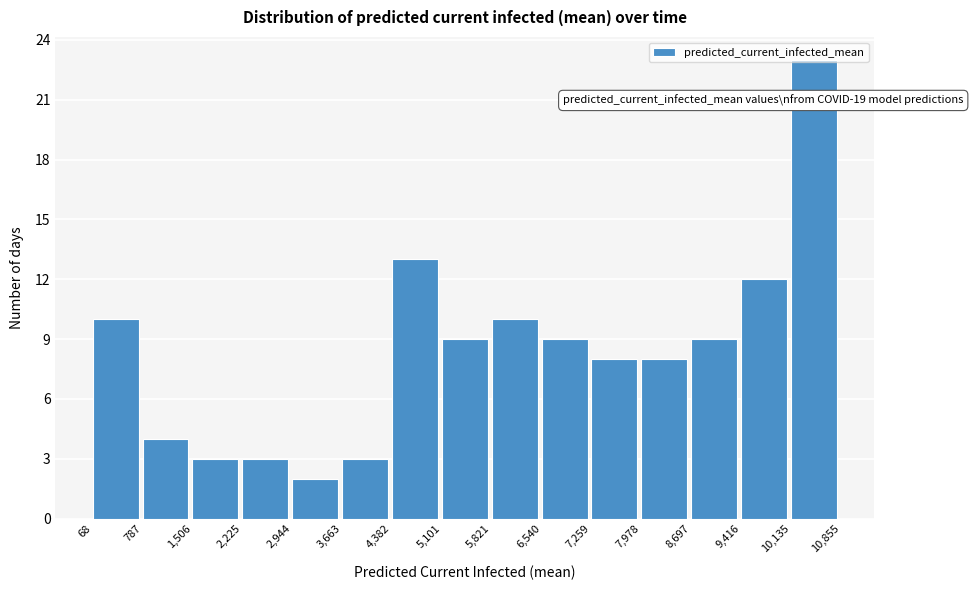

Over which range of the x-axis is the bar tallest?

10,135 to 10,855